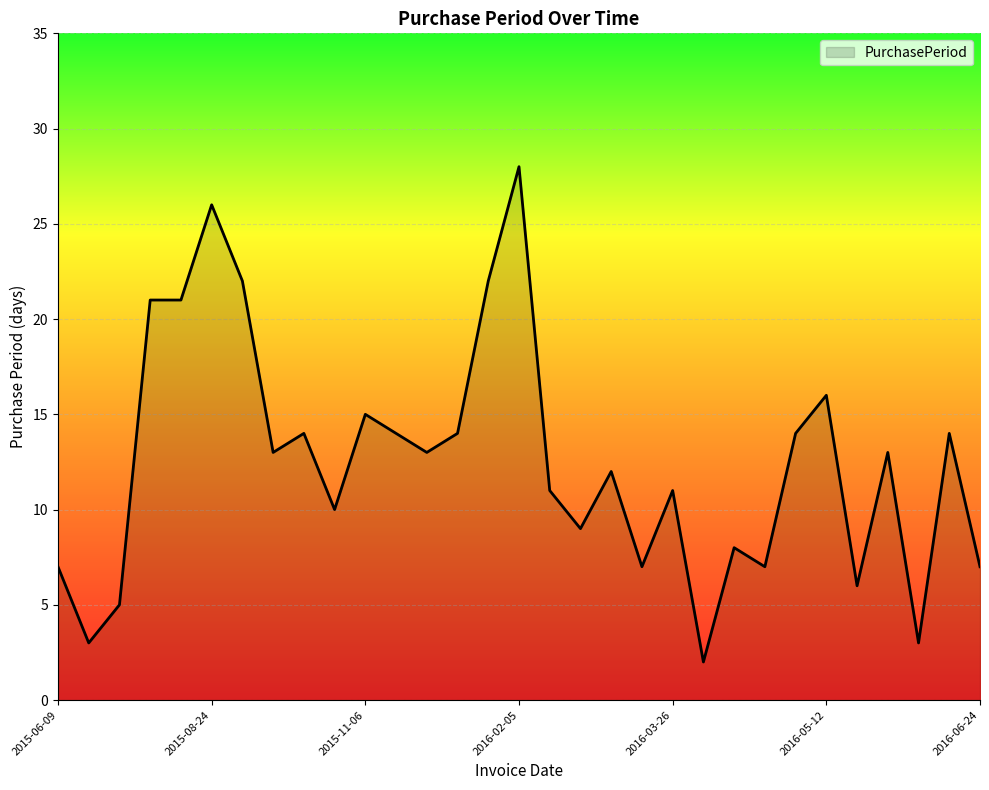

What is the greatest value displayed?

28